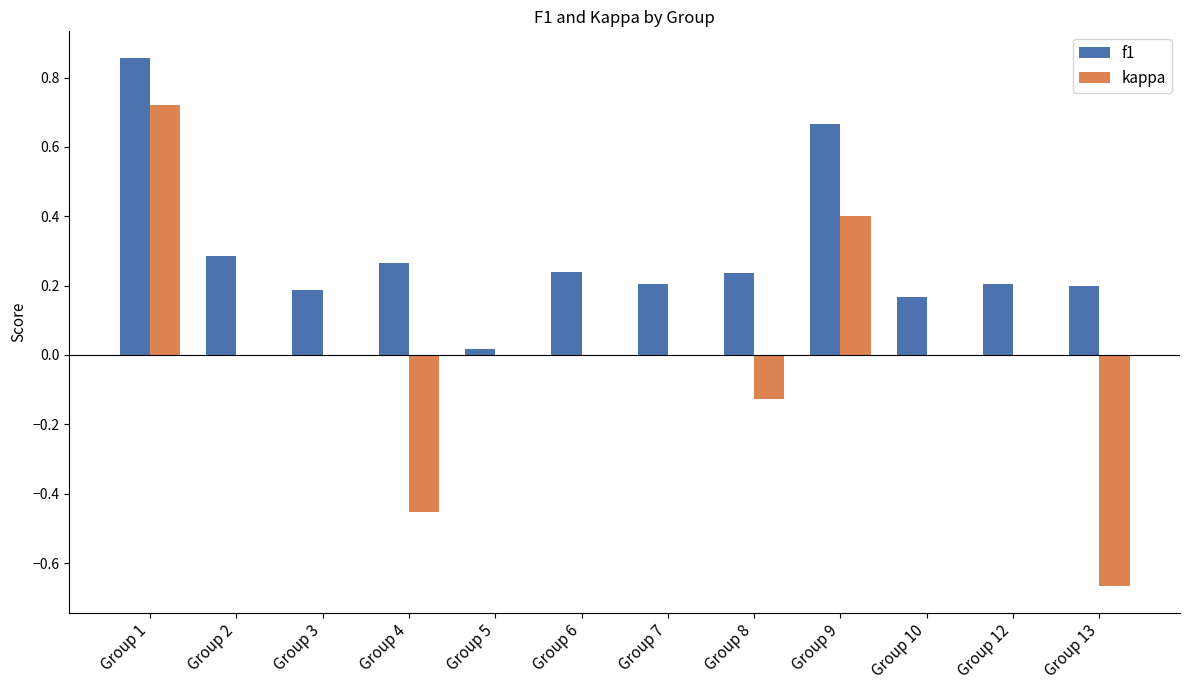

What are all the series names shown in the legend?

f1, kappa